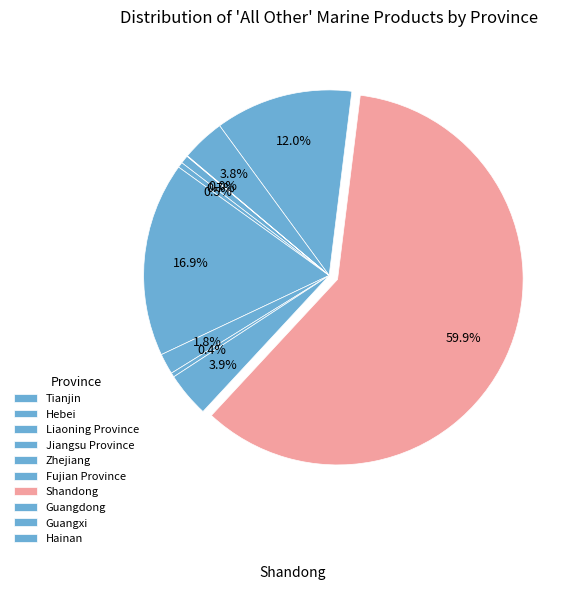

To the nearest percent, what portion does Liaoning Province represent?

17%